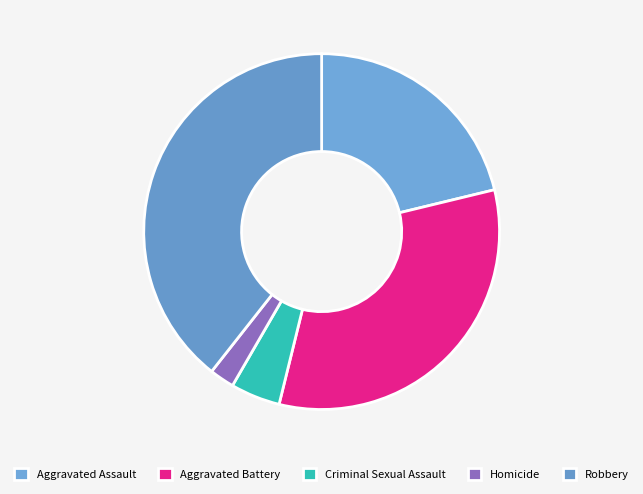

Count the number of slices in the pie.

5